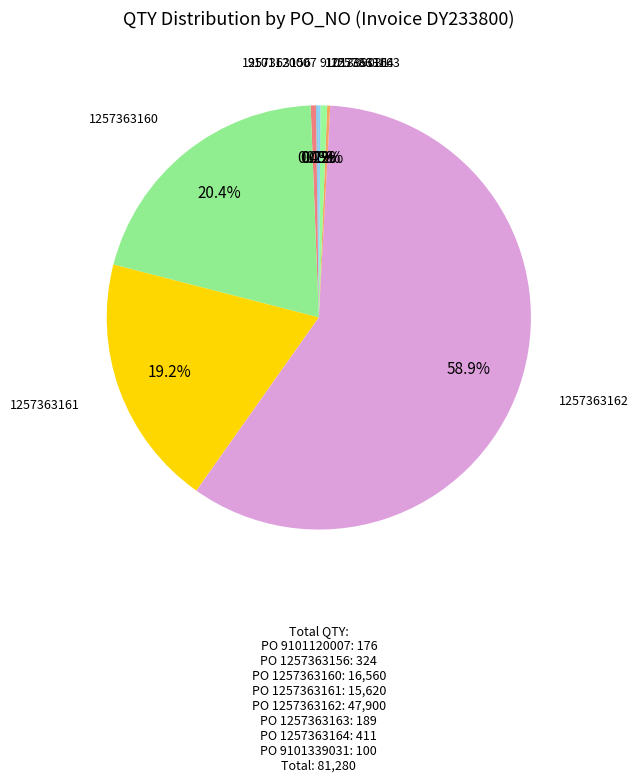

What percentage do 1257363161 and 1257363160 together represent?

39.6%